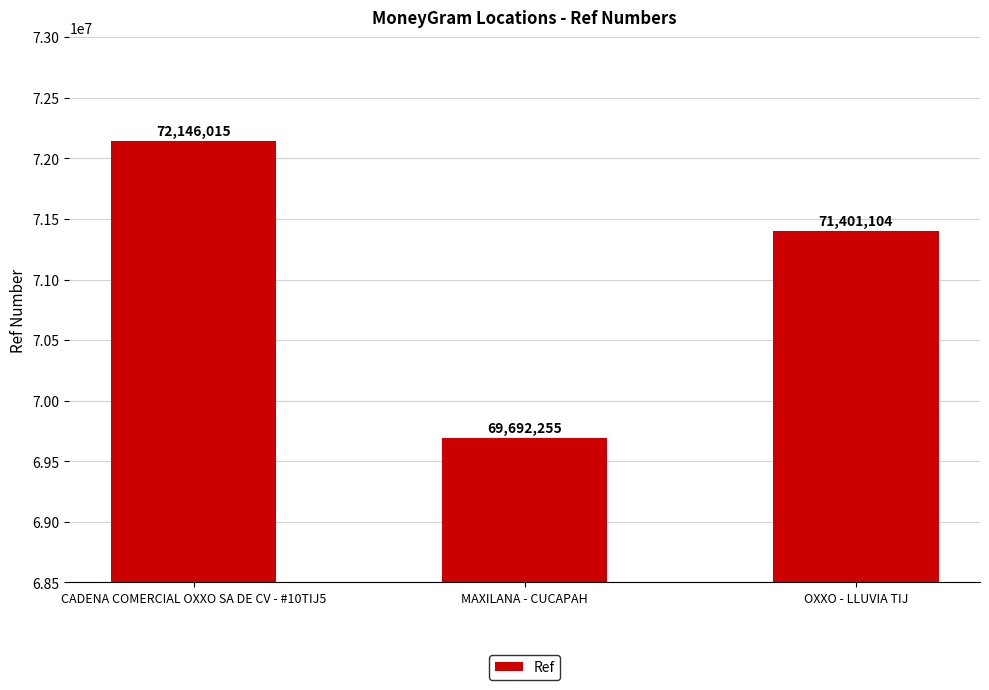

The value at CADENA COMERCIAL OXXO SA DE CV - #10TIJ5 is 109208757. True or false?

False